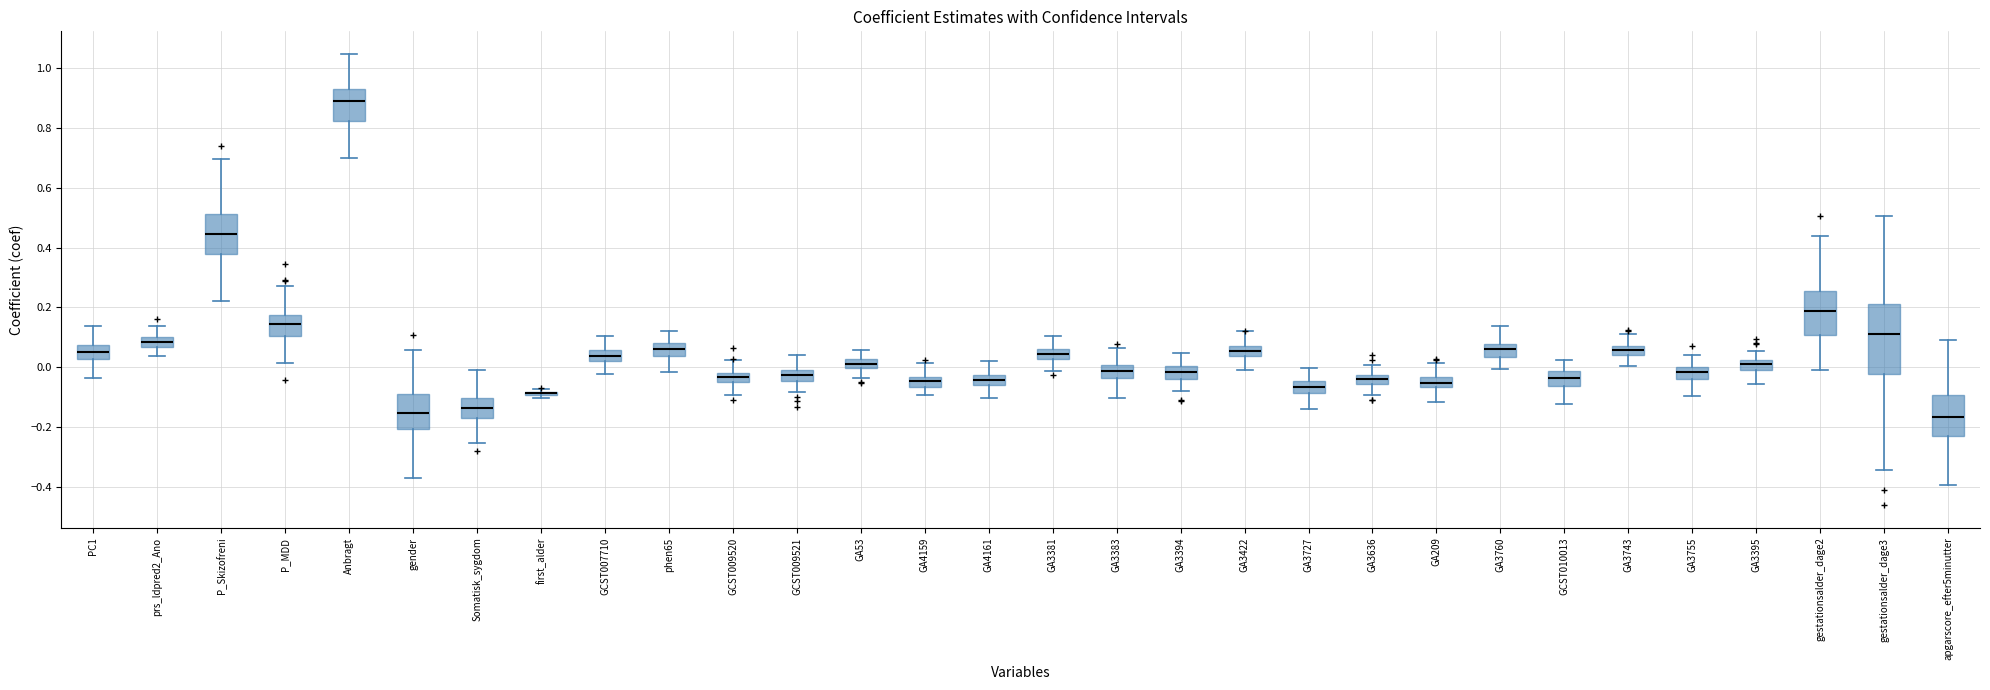

Which box is the tallest, from its lower edge to its upper edge?

gestationsalder_dage3